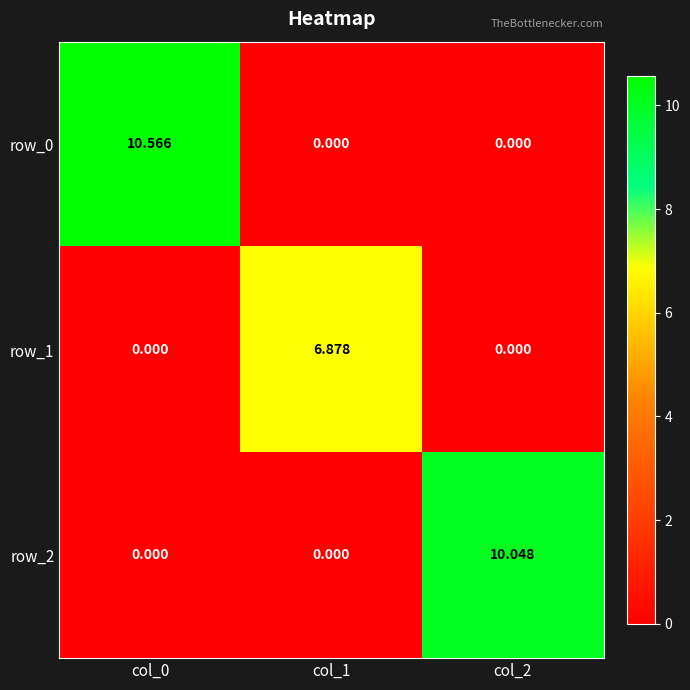

How many data points in row_0 are above 0?

1